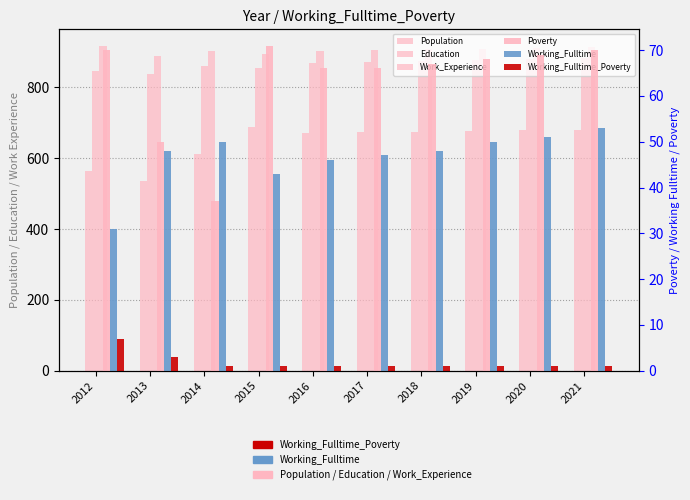

Reading left to right, what are all the values shown in this chart?

Population: 2012=565	2013=536	2014=611	2015=689	2016=672	2017=673	2018=675	2019=677	2020=679	2021=681
Education: 2012=846	2013=839	2014=860	2015=856	2016=869	2017=872	2018=874	2019=877	2020=880	2021=882
Work_Experience: 2012=918	2013=889	2014=903	2015=894	2016=903	2017=905	2018=907	2019=909	2020=911	2021=913
Poverty: 2012=70	2013=50	2014=37	2015=71	2016=66	2017=66	2018=67	2019=68	2020=69	2021=70
Working_Fulltime: 2012=31	2013=48	2014=50	2015=43	2016=46	2017=47	2018=48	2019=50	2020=51	2021=53
Working_Fulltime_Poverty: 2012=7	2013=3	2014=1	2015=1	2016=1	2017=1	2018=1	2019=1	2020=1	2021=1